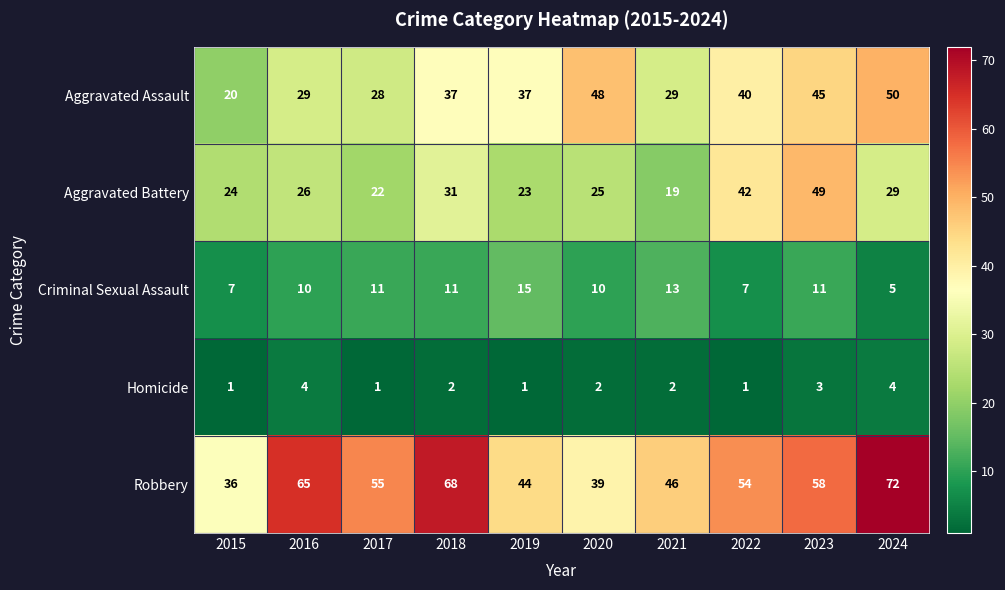

The Aggravated Battery series shows 31 at 2018. True or false?

True